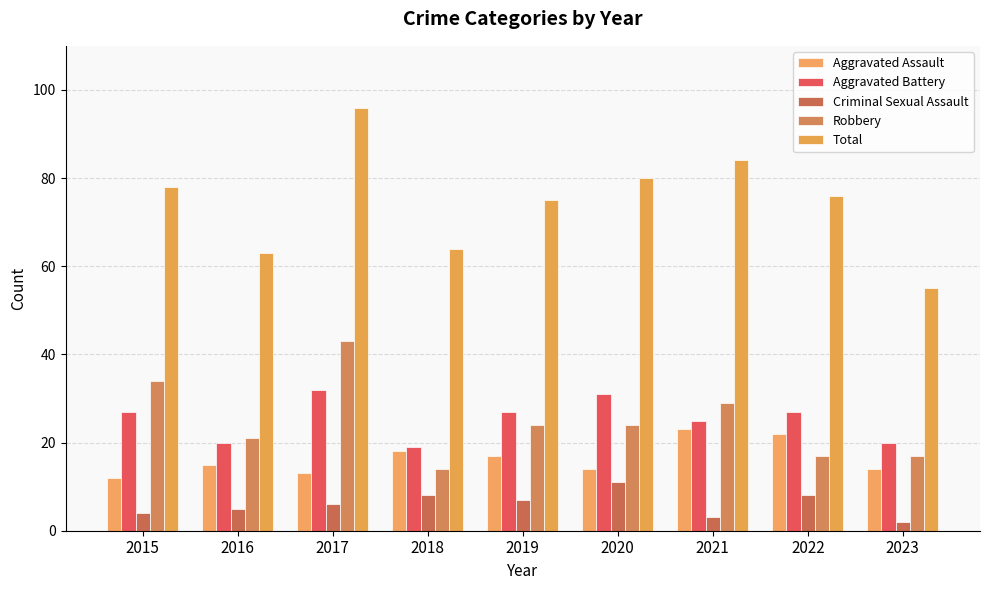

Rank the series at 2018 from highest to lowest value.

Total, Aggravated Battery, Aggravated Assault, Robbery, Criminal Sexual Assault